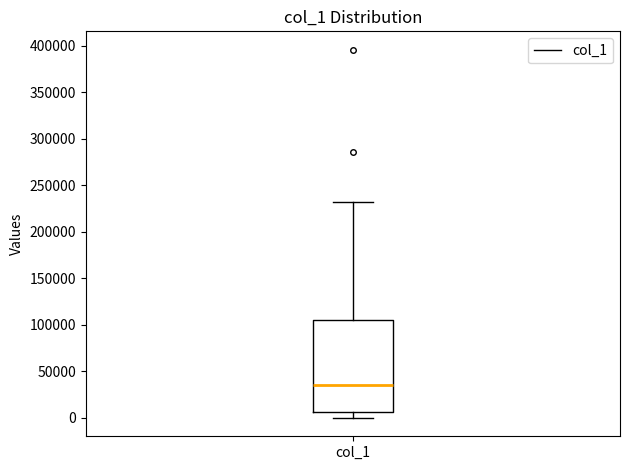

Where does the median line of the box for col_1 sit on the y-axis? The values are not printed on the chart, so give them approximately, as read against the axis.

35000